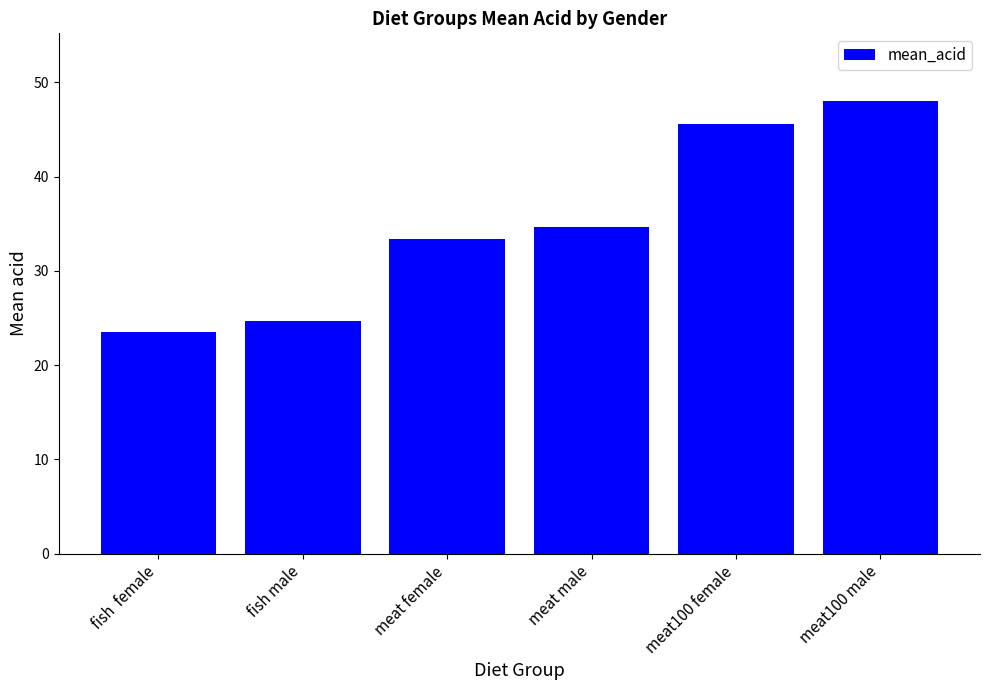

List the labels in order of value, smallest first.

fish  female, fish male, meat female, meat male, meat100 female, meat100 male